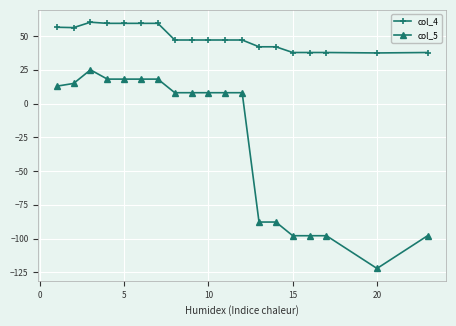

True or false: col_5 and col_4 cross at least once.

False